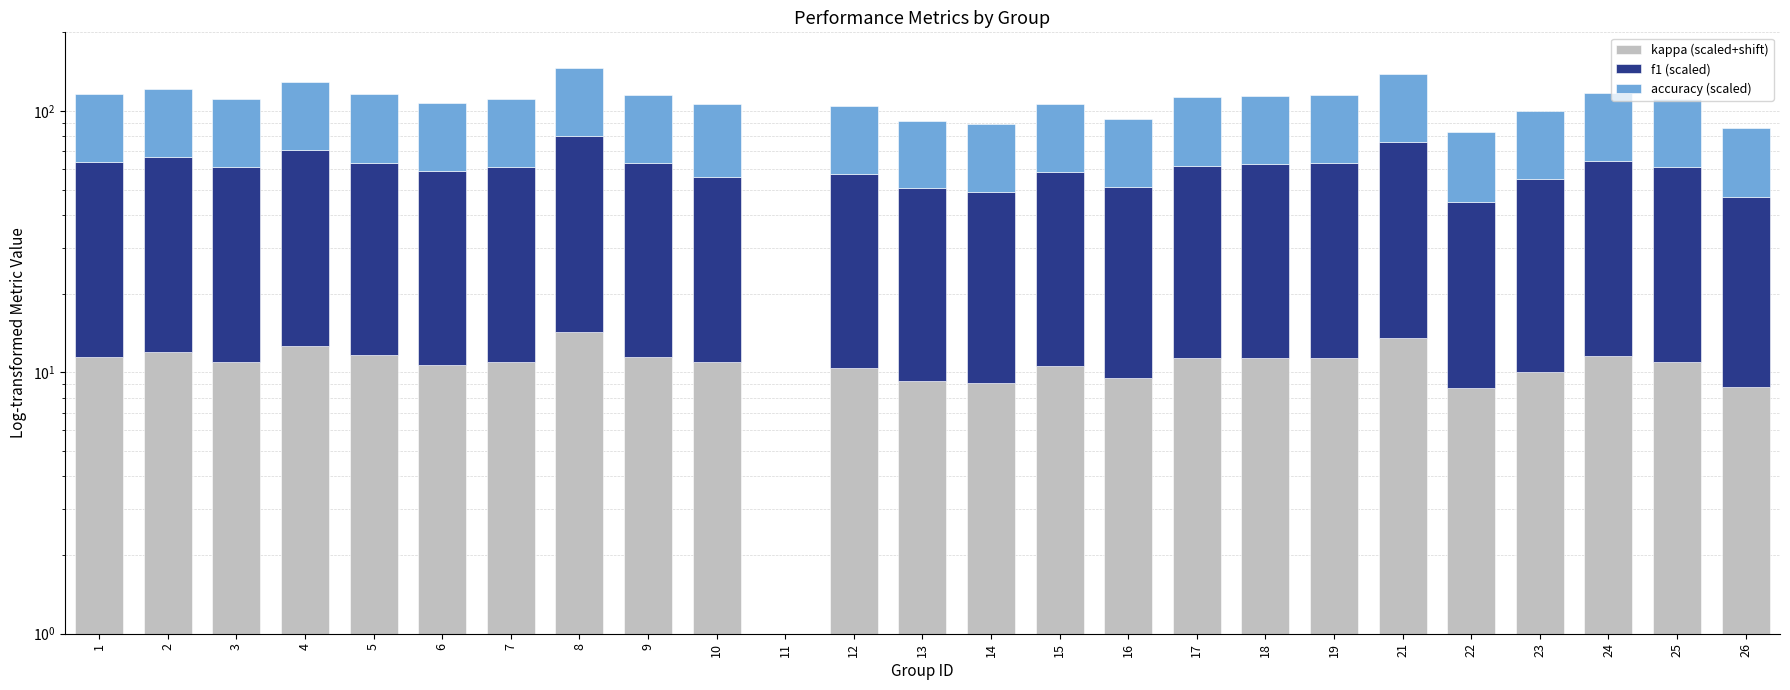

How many values in the f1 (scaled) series exceed 49?

14